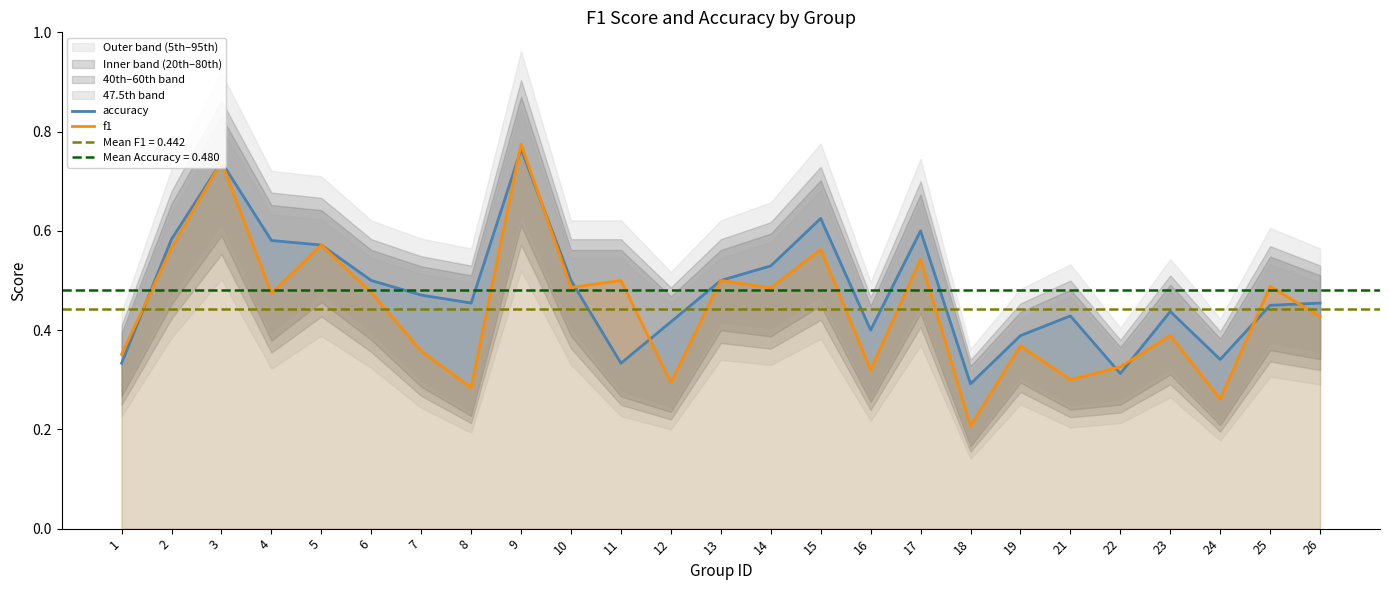

How many f1 values are between 0 and 1?

25